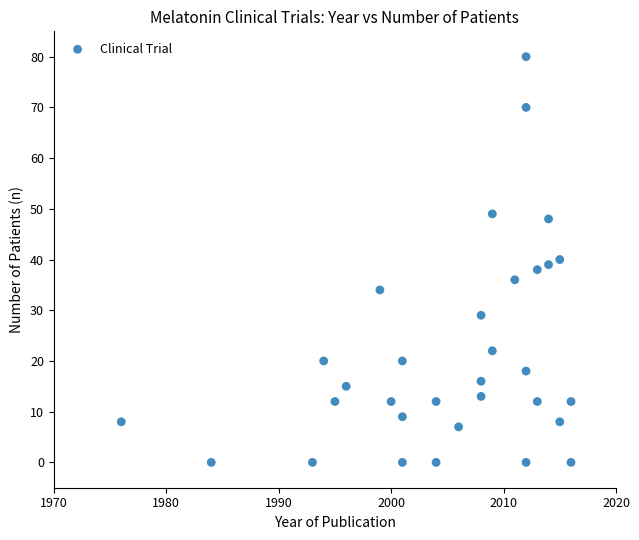

What is the range of Y values (max minus min)?

80